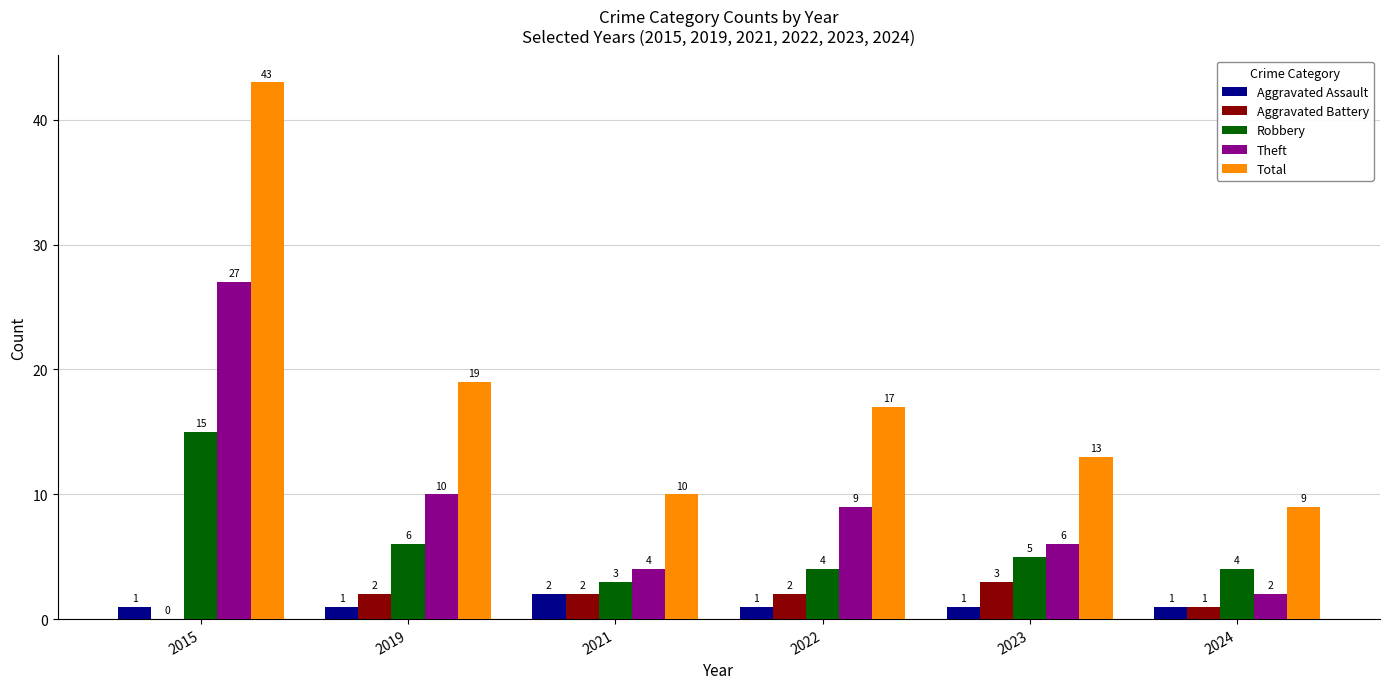

What are all the series names shown in the legend?

Aggravated Assault, Aggravated Battery, Robbery, Theft, Total